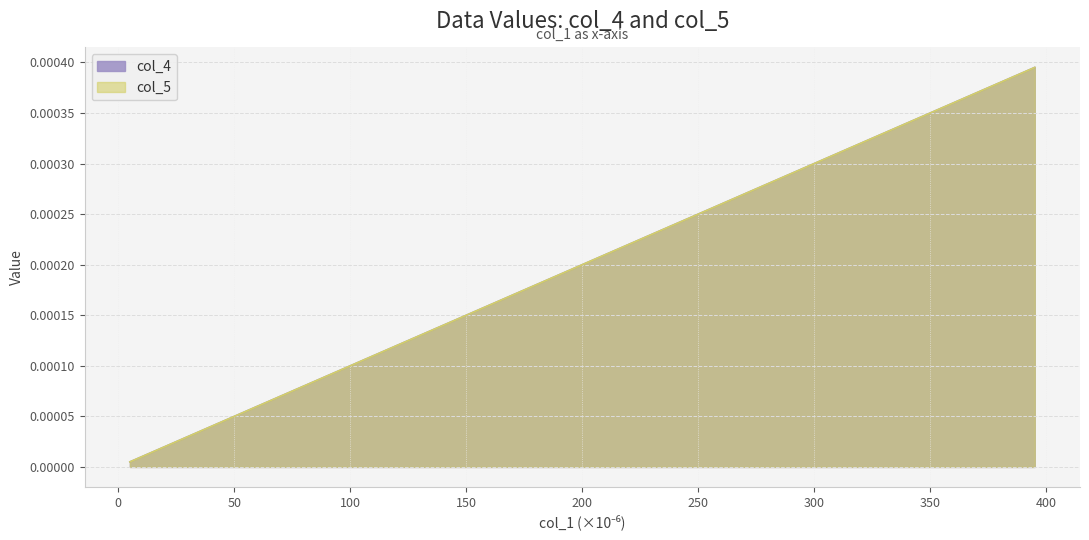

Does the chart have visible grid lines?

Yes